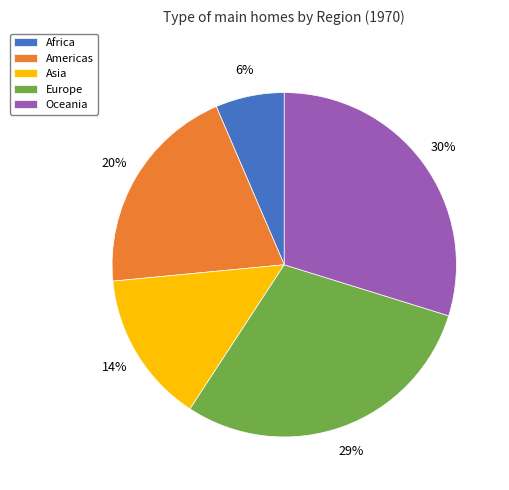

Which category has the smallest portion of the pie?

Africa